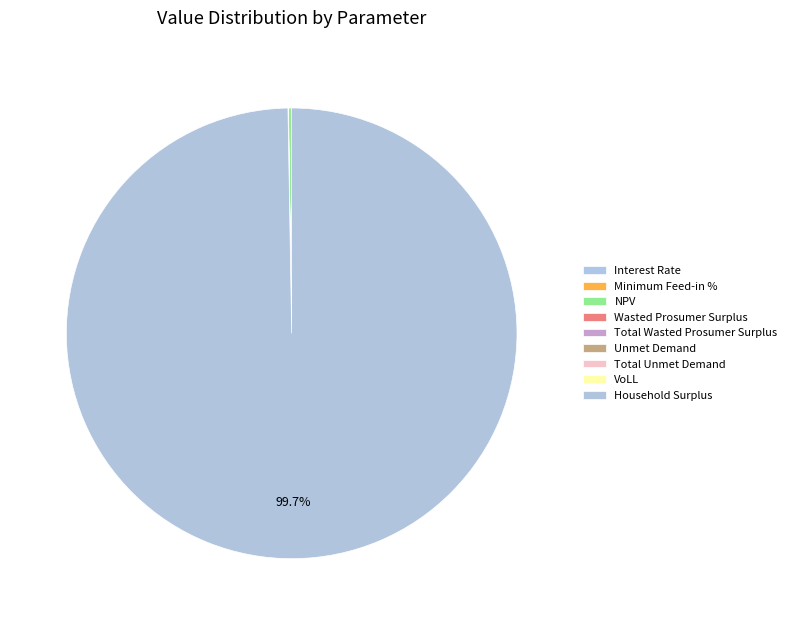

What is the largest slice in the pie chart?

Household Surplus